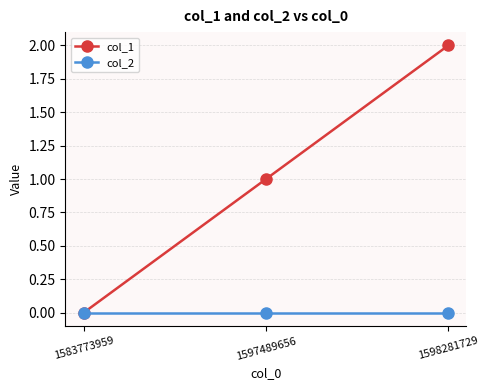

Is it true that col_2 equals 0 at 1583773959?

True